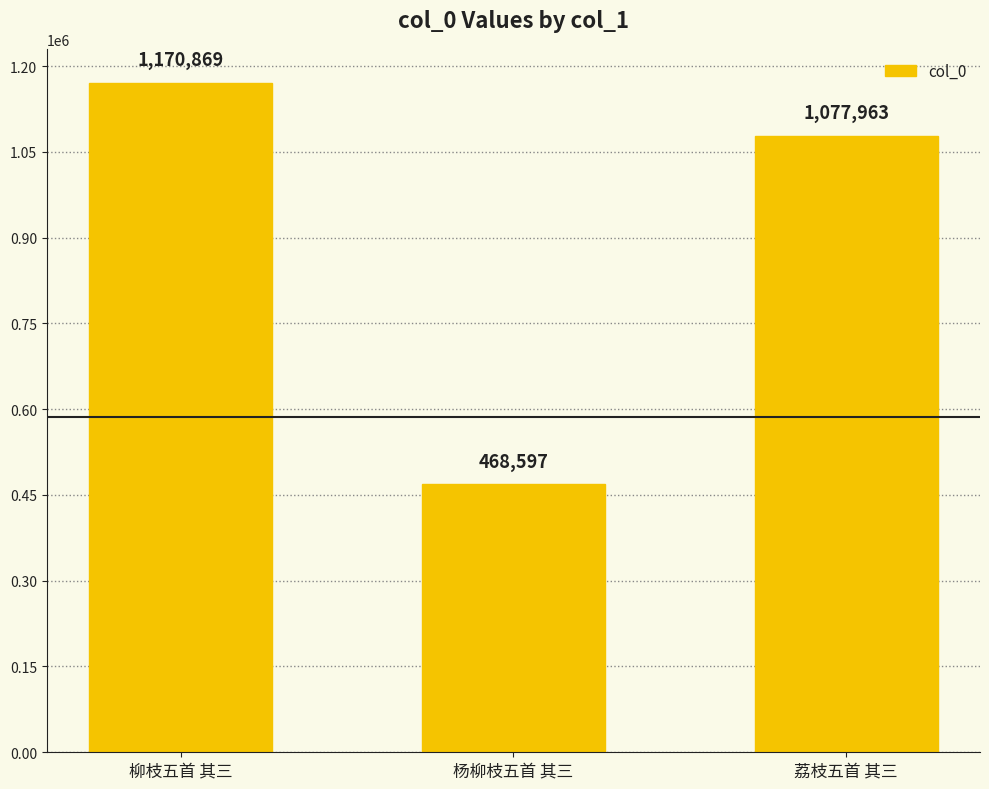

Where is the data nearest to the value 819733?

荔枝五首 其三